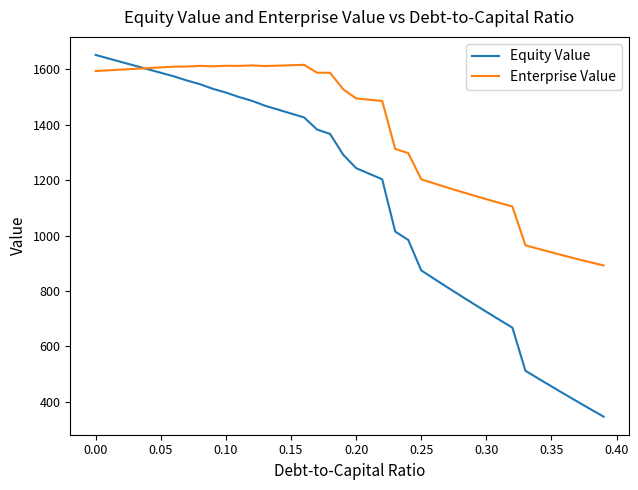

Does the chart have visible grid lines?

No